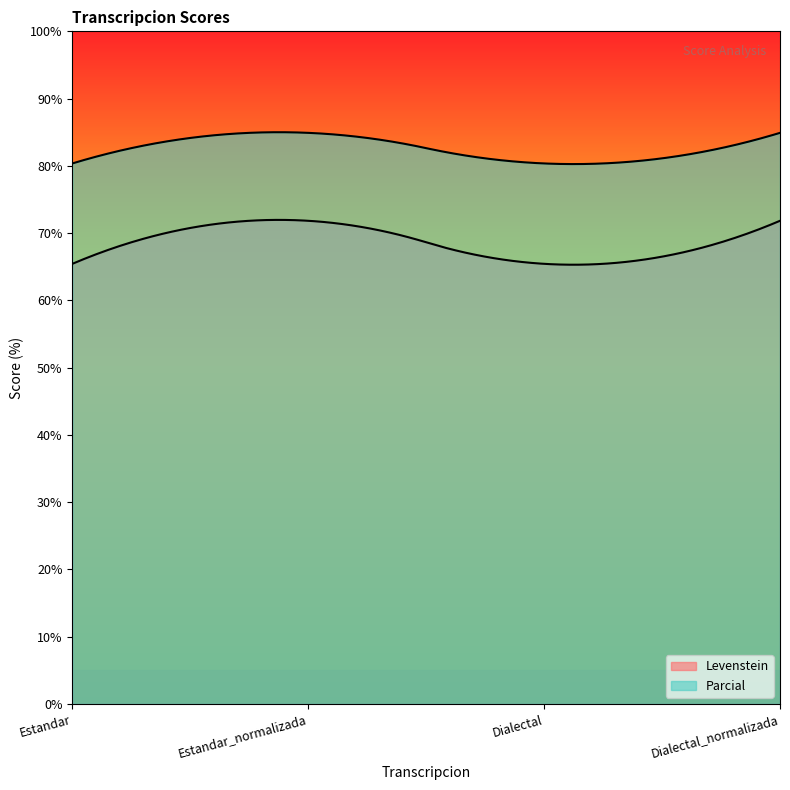

How many interior local valleys does the Parcial series have?

1